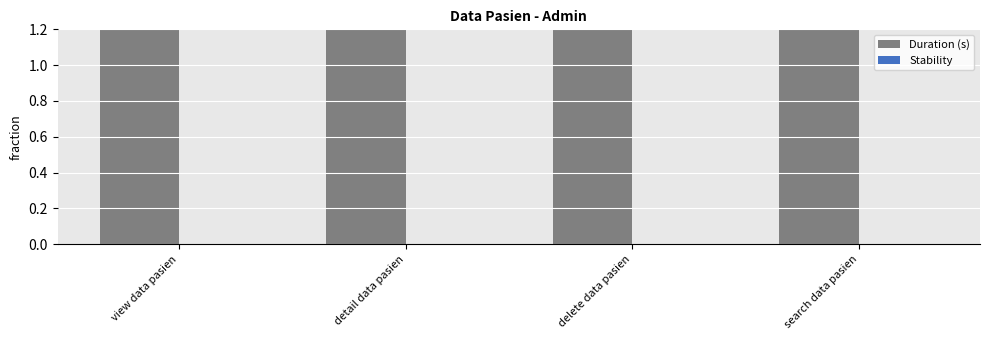

Rank the series by their average value, from lowest to highest.

Stability, Duration (s)